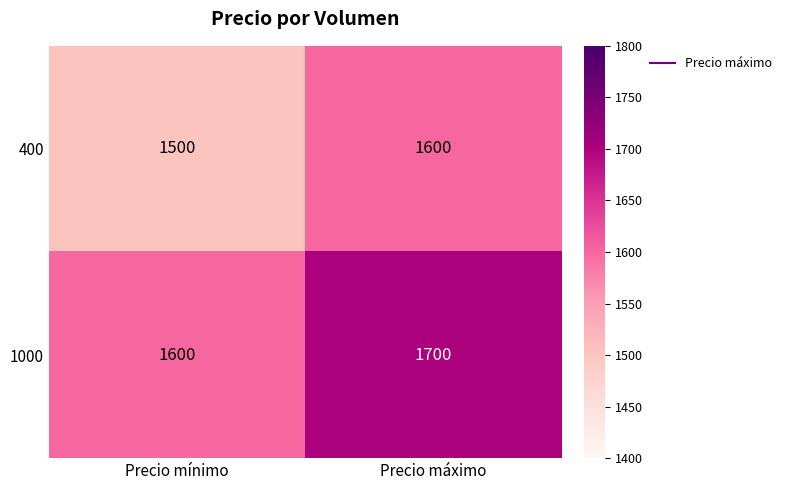

Which category has the lowest value across all series?

Precio mínimo